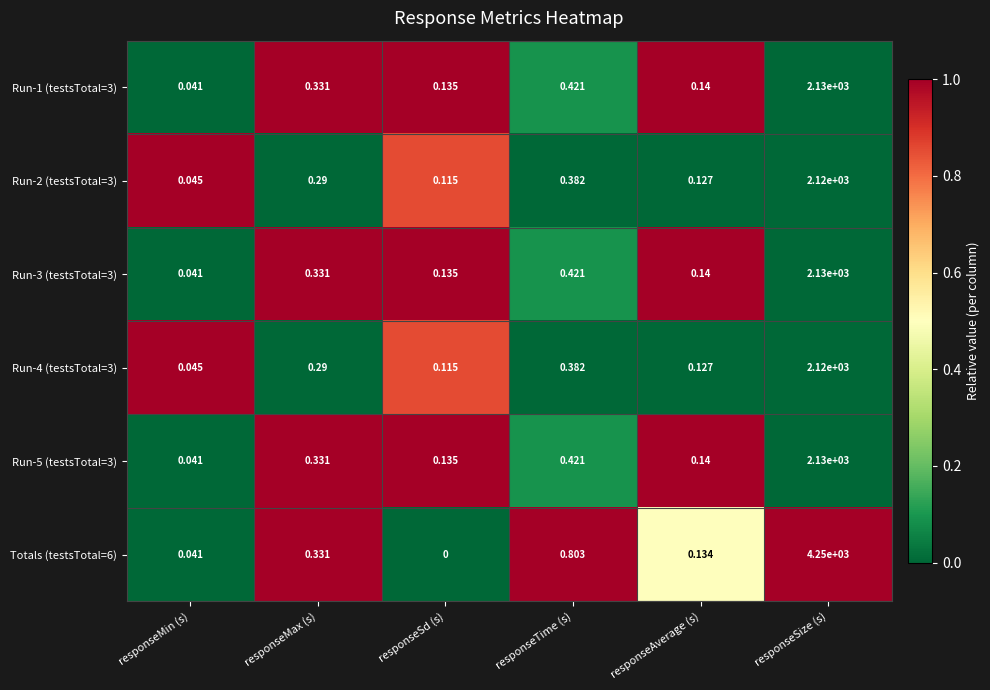

Count the number of data series in this chart.

6